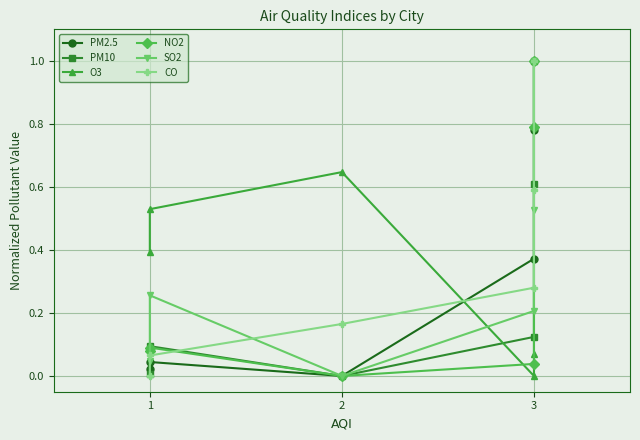

How many categories are shown in the chart?

6